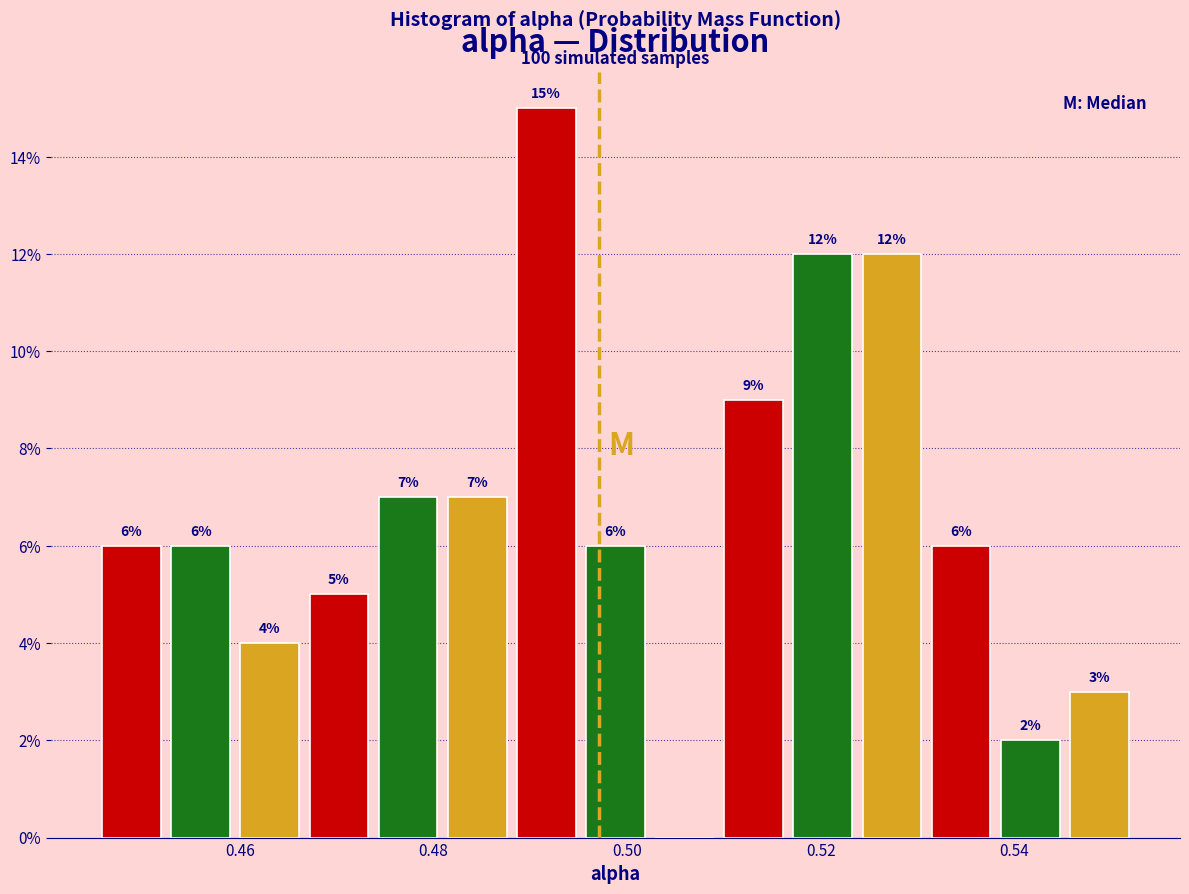

Read against the x-axis, roughly where is the centre of the tallest bar?

0.492